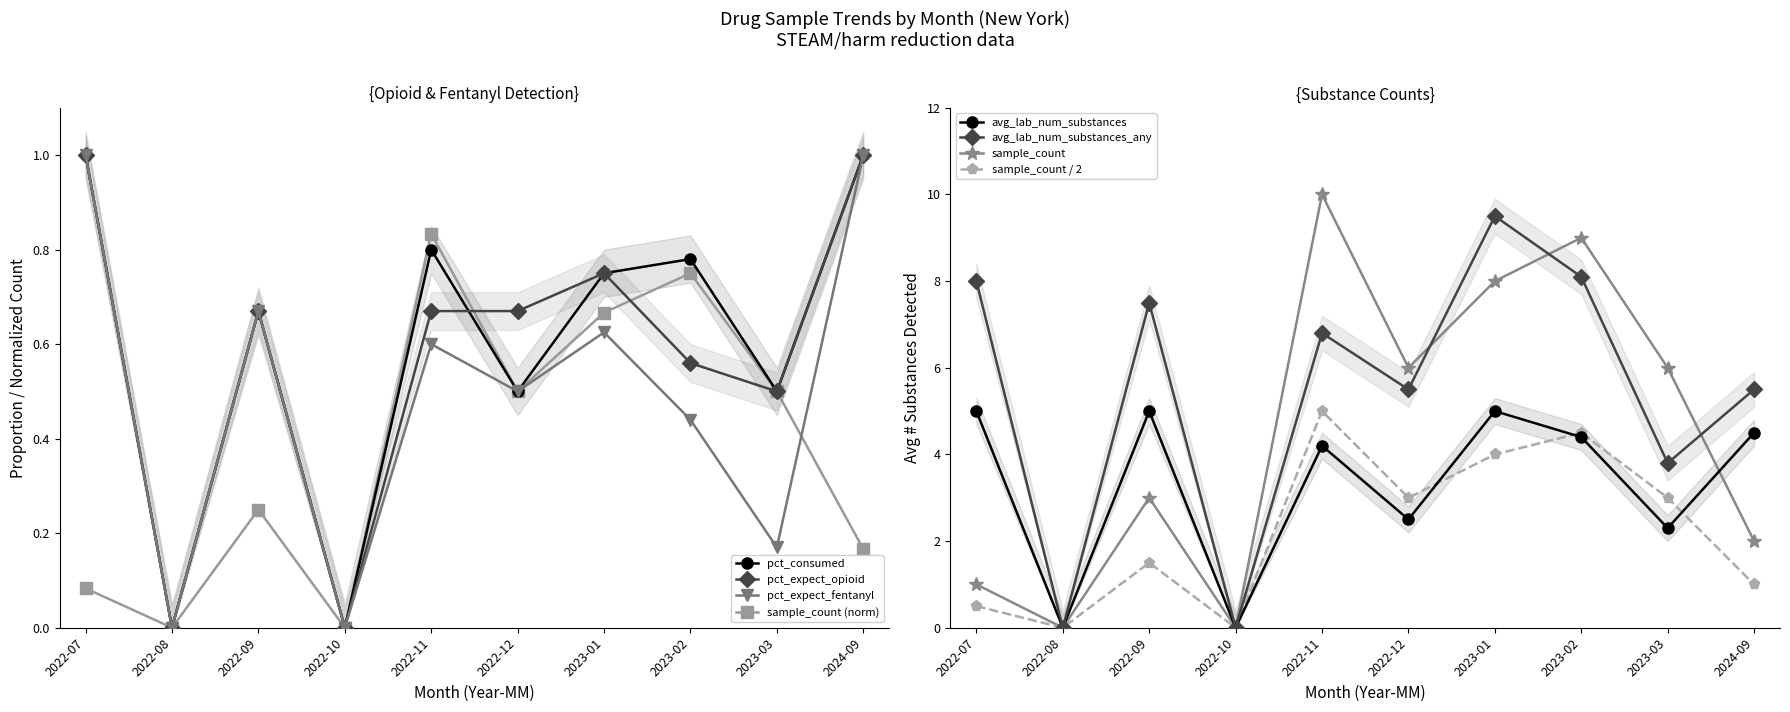

Where is the first local maximum for pct_consumed?

2022-09